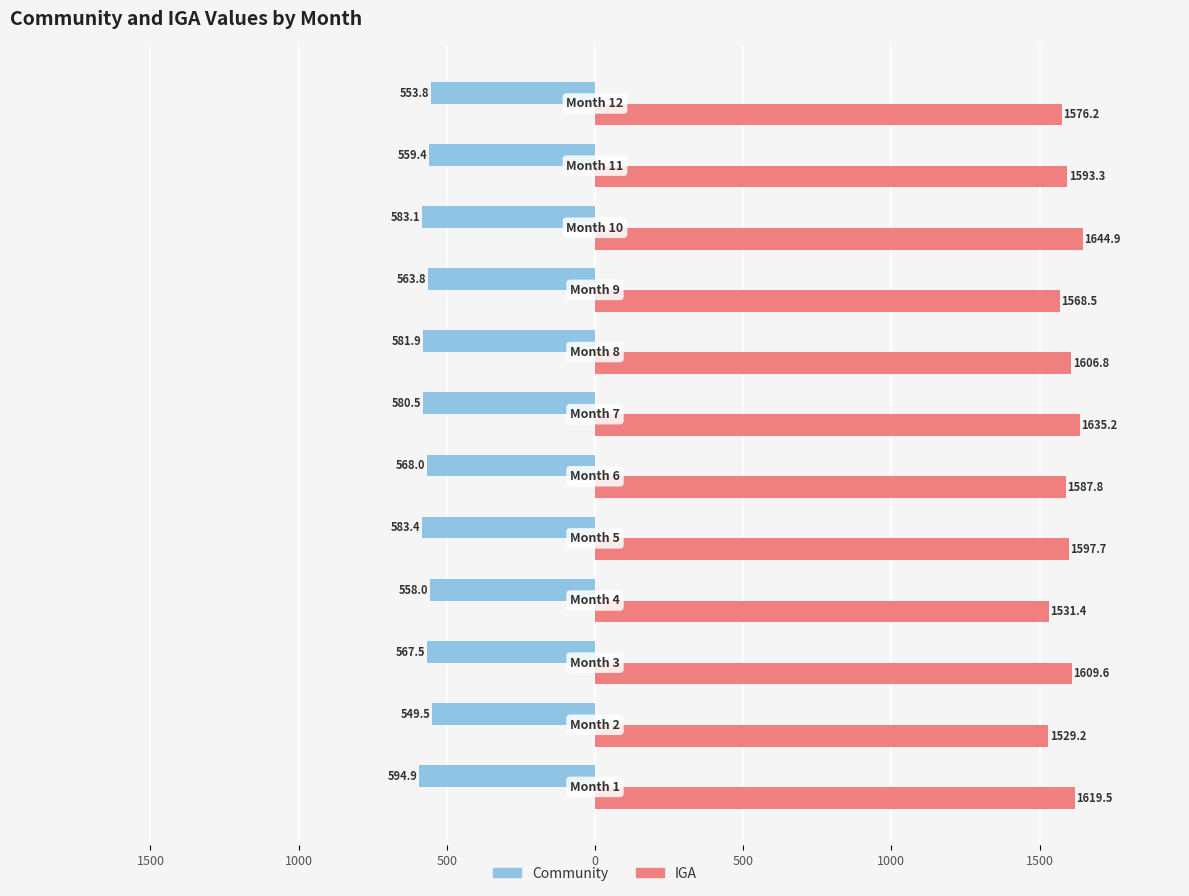

What is the difference between the maximum and minimum values in the Community series?

45.4